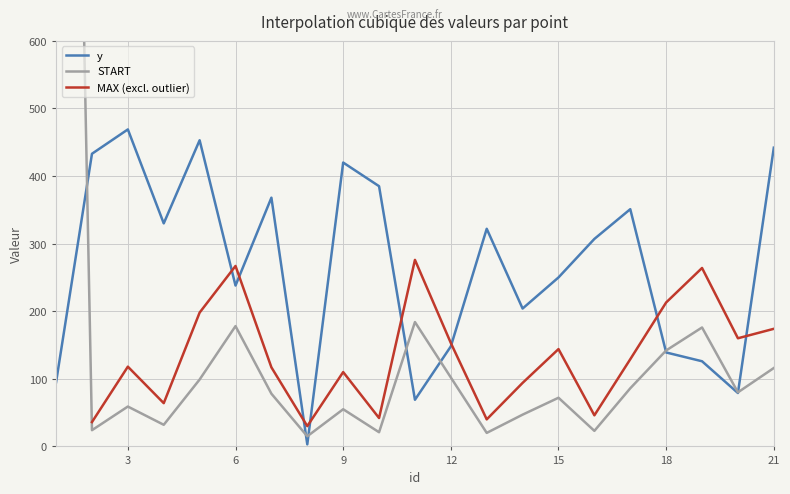

Which category has the lowest value across all series?

8